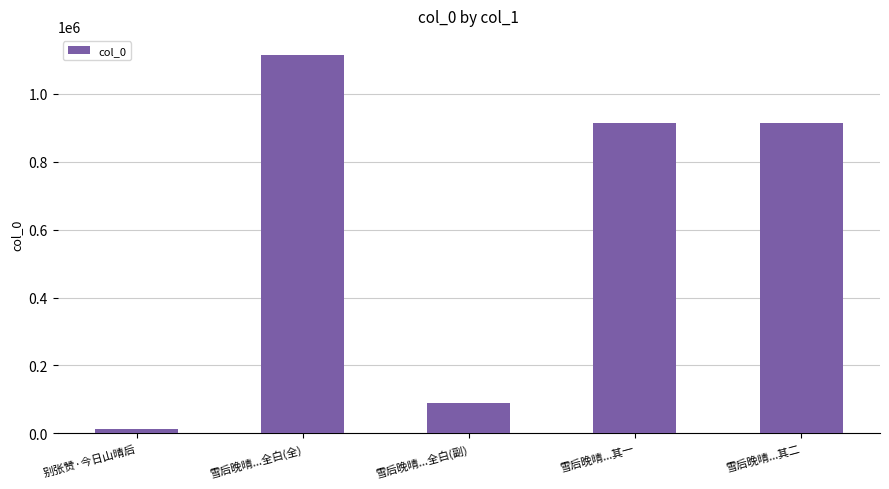

What is the change in value from 雪后晚晴...全白(副) to 雪后晚晴...其一?

+823137